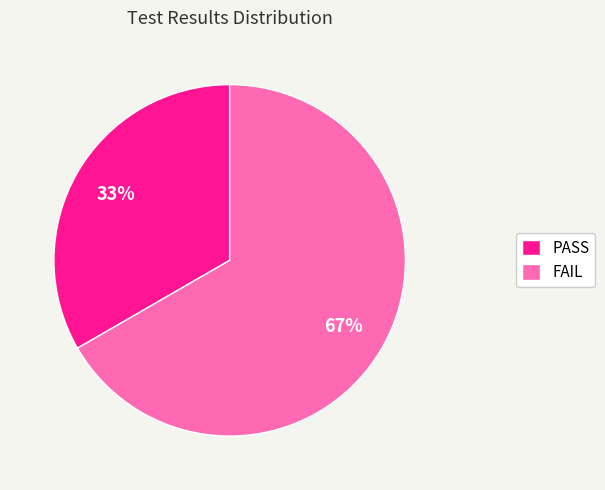

Is there a majority slice in this chart?

Yes